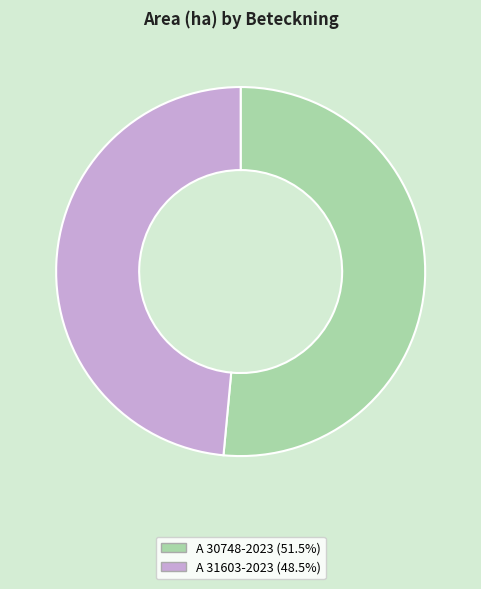

What is the ratio of the value at A 31603-2023 to the value at A 30748-2023?

0.9